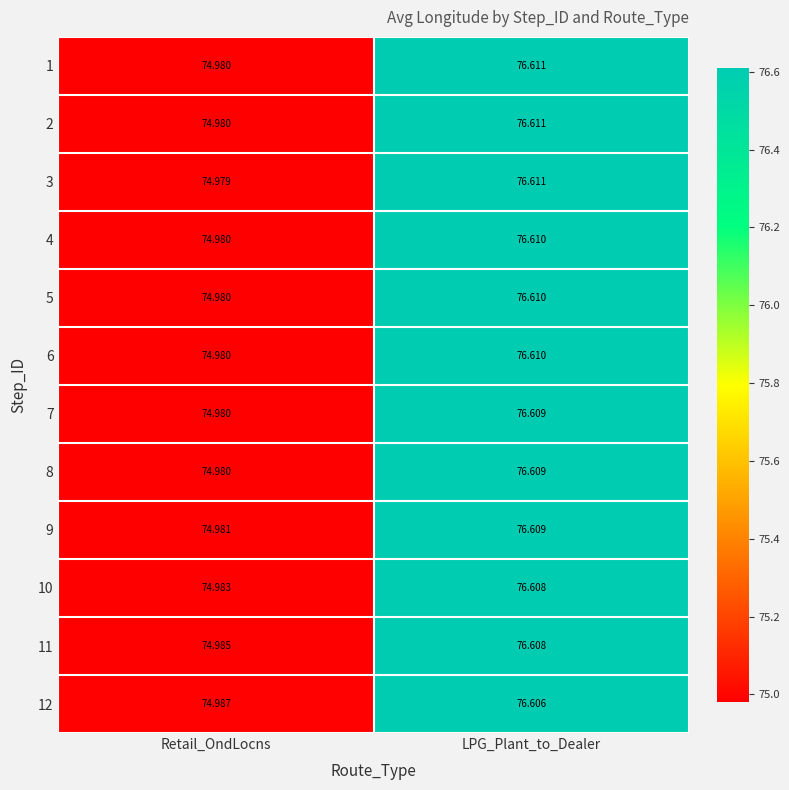

What is the total value across all series at LPG_Plant_to_Dealer?

919.3